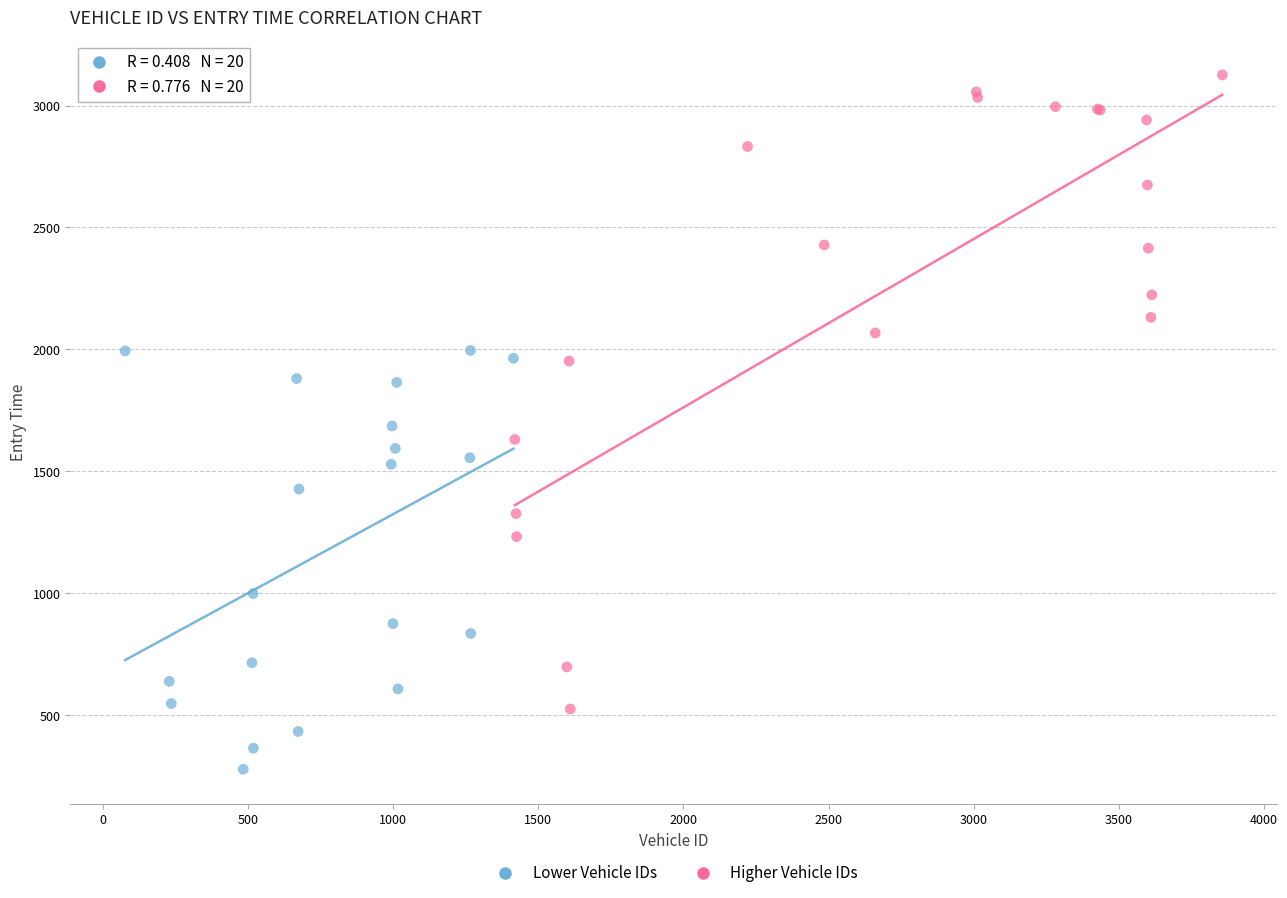

Which series has the largest Y range (max minus min)?

Higher Vehicle IDs